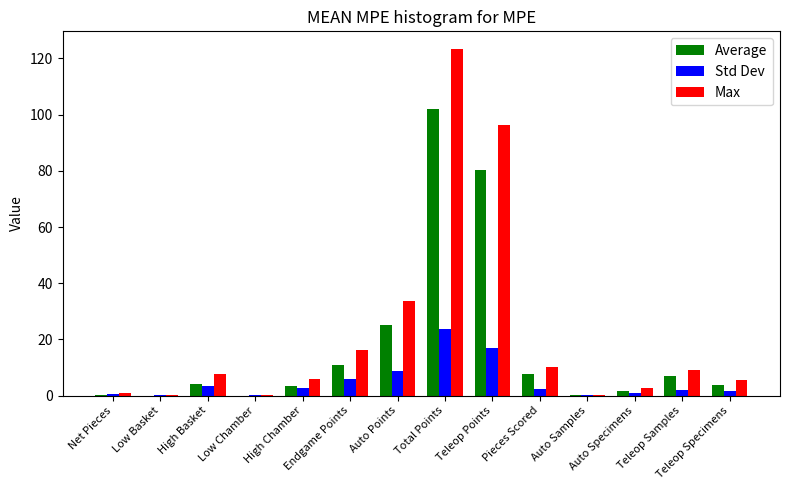

What is the total value across all series at Auto Points?

67.3